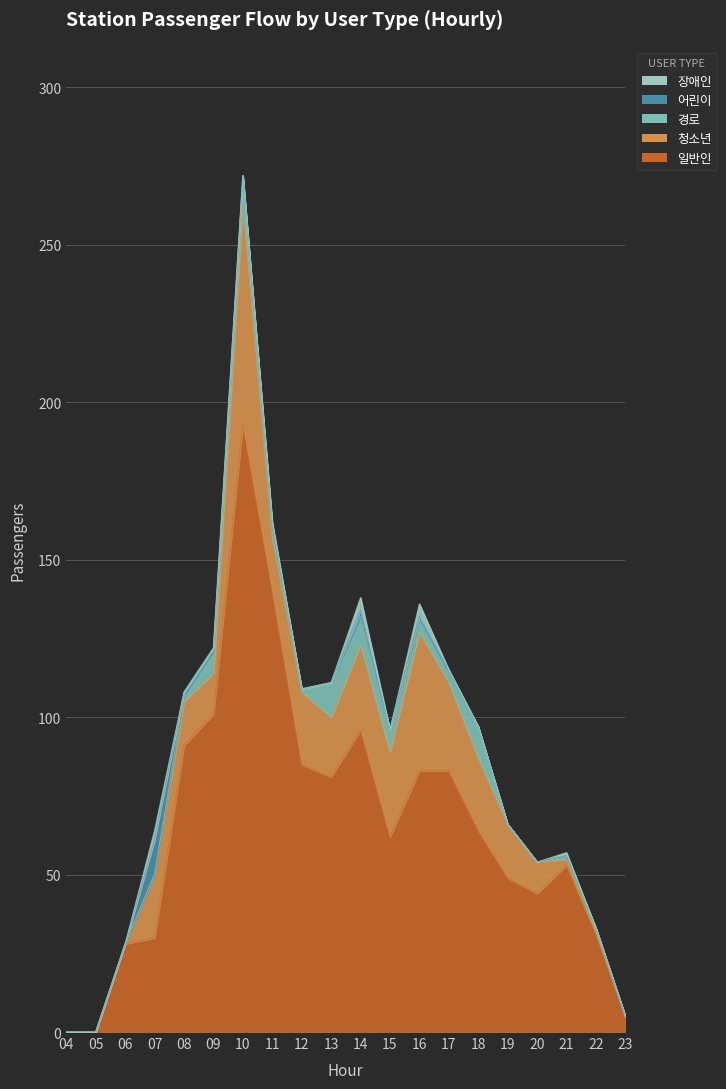

The 어린이 series shows 0 at 12. True or false?

True